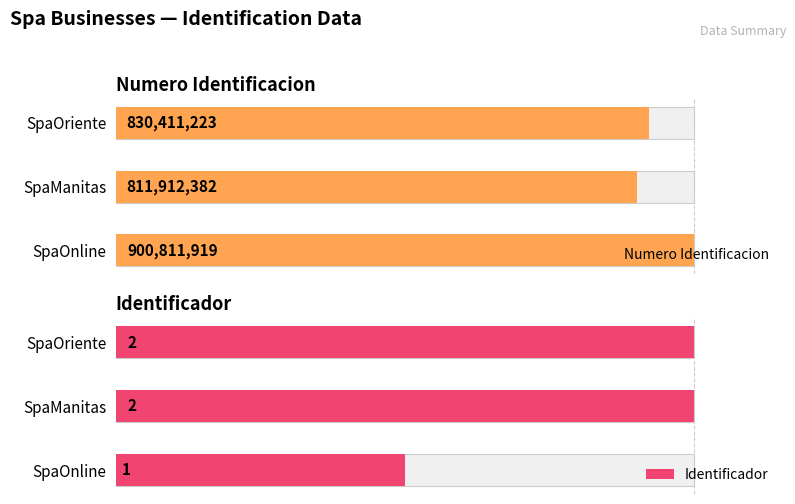

At 2, list the series in order from largest to smallest.

Numero Identificacion, Identificador